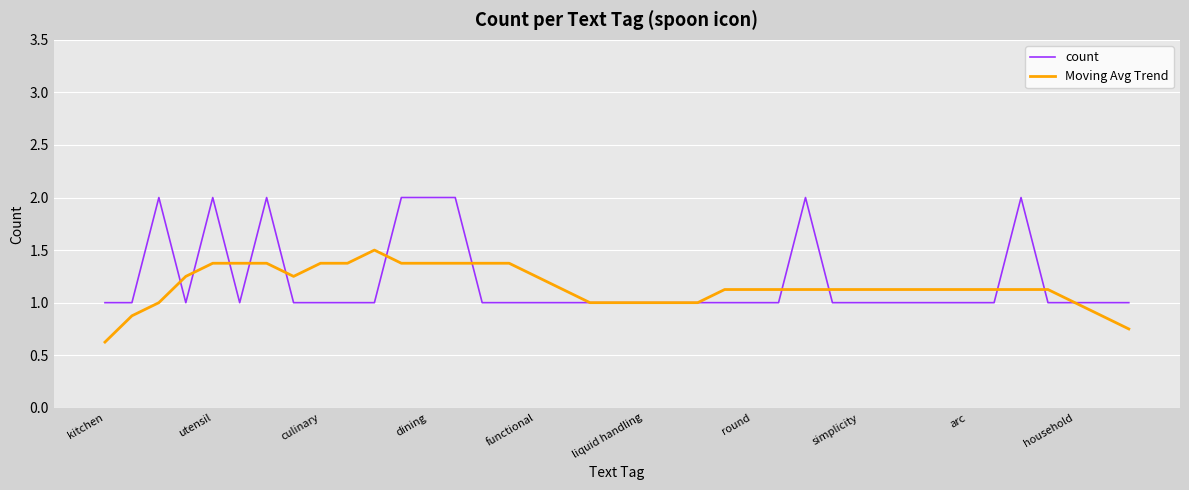

Rank the series by their maximum value, from highest to lowest.

count, Moving Avg Trend